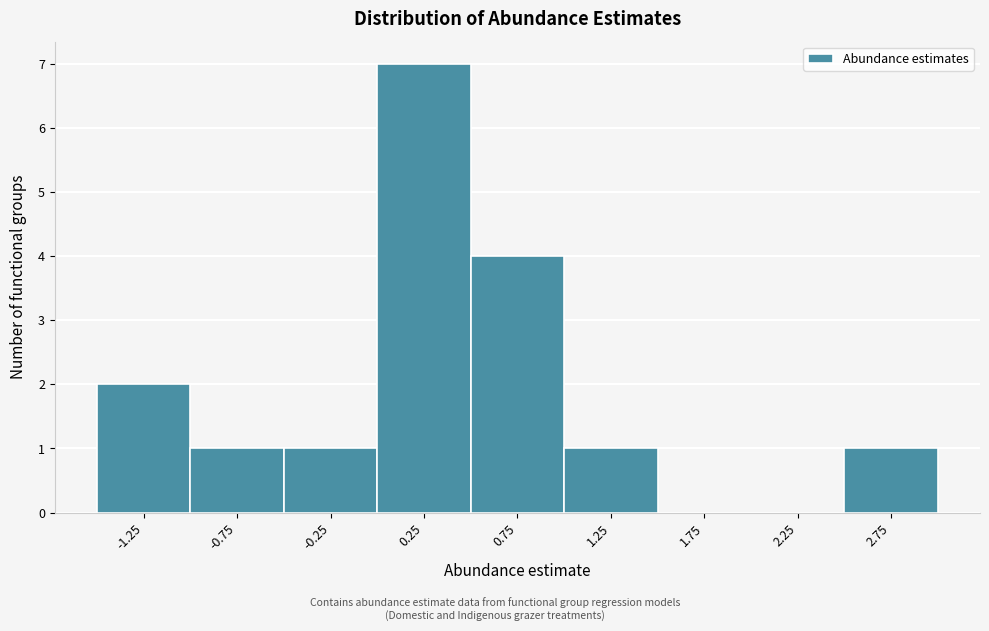

Reading right to left, extract all data points from this chart.

2.75=1	2.25=0	1.75=0	1.25=1	0.75=4	0.25=7	-0.25=1	-0.75=1	-1.25=2